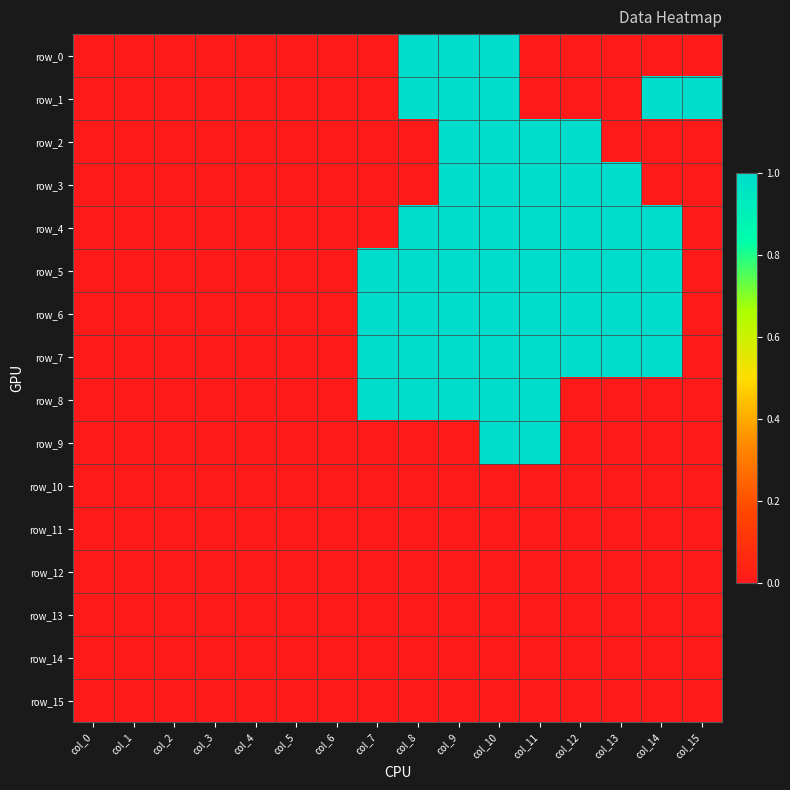

At which category is the sum across all series the highest?

col_10